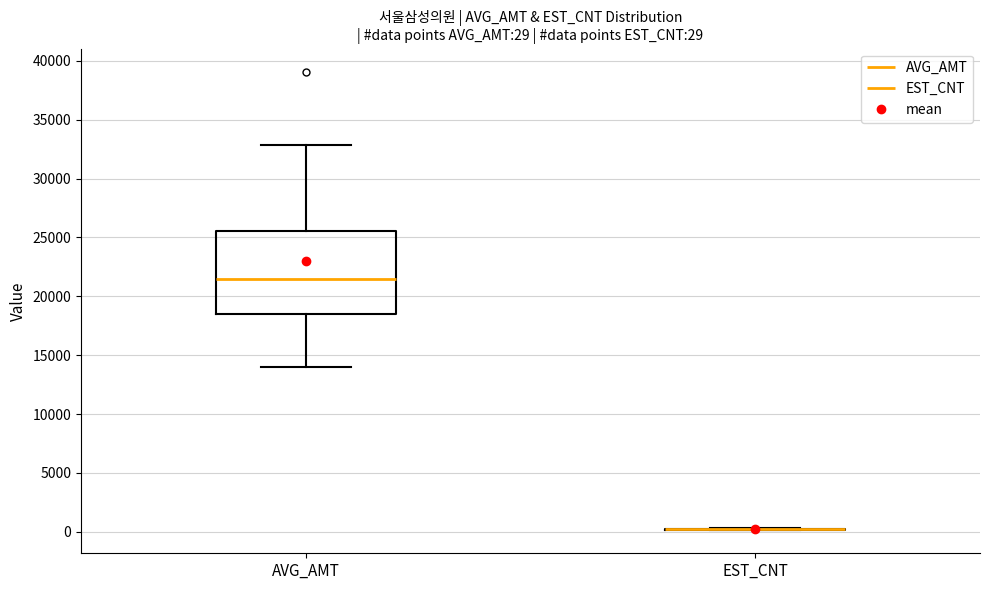

Which box is the tallest, from its lower edge to its upper edge?

AVG_AMT